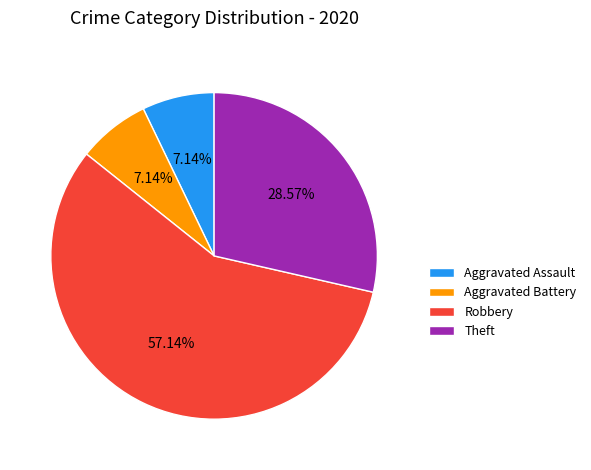

Which category has the biggest portion of the pie?

Robbery